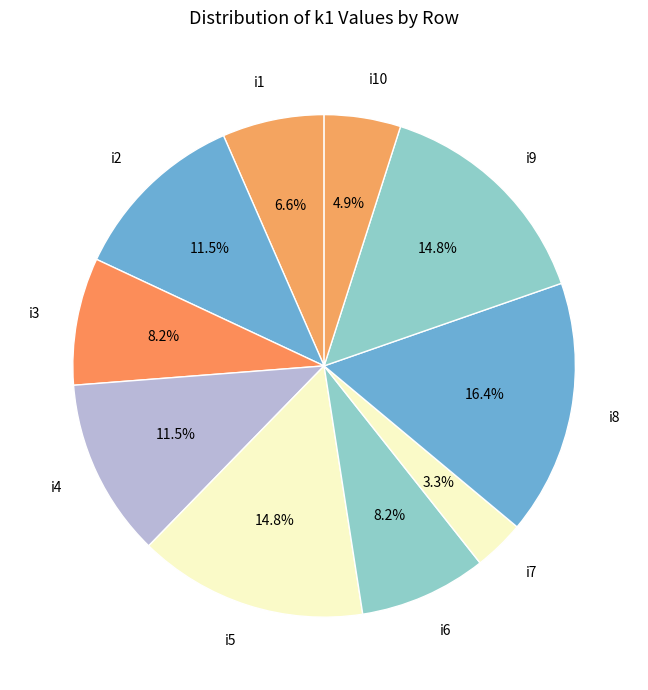

Which has a higher value, i5 or i7?

i5